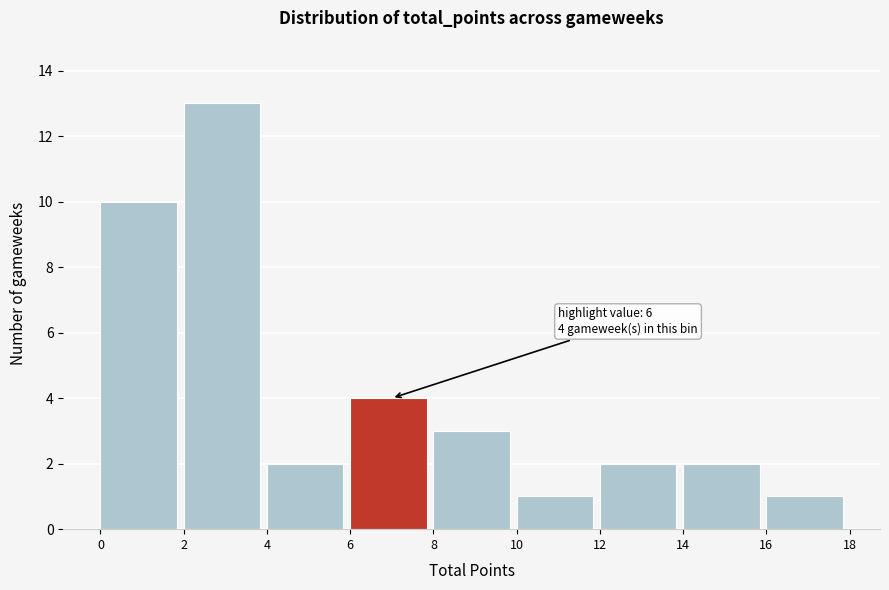

Over which range of the x-axis is the bar tallest?

2 to 4